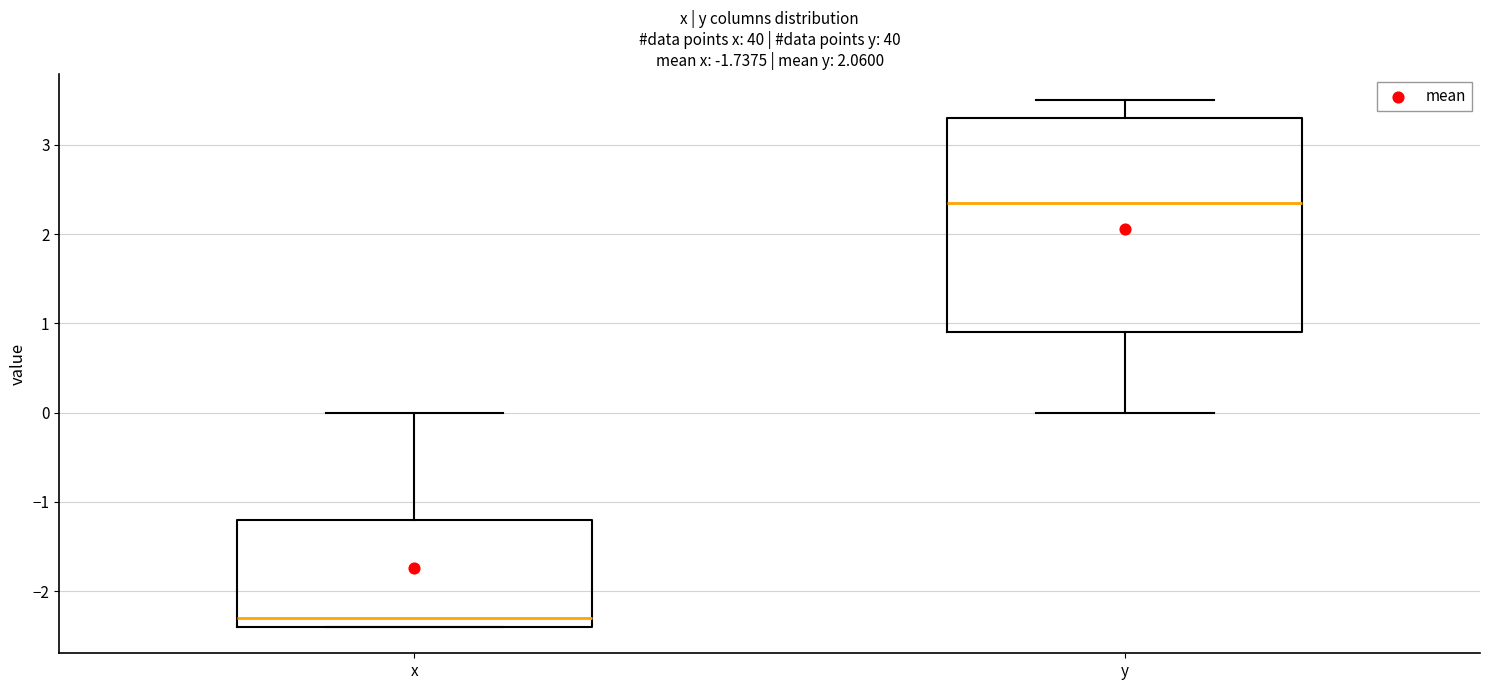

Where does the median line of the box for y sit on the y-axis? The values are not printed on the chart, so give them approximately, as read against the axis.

2.4